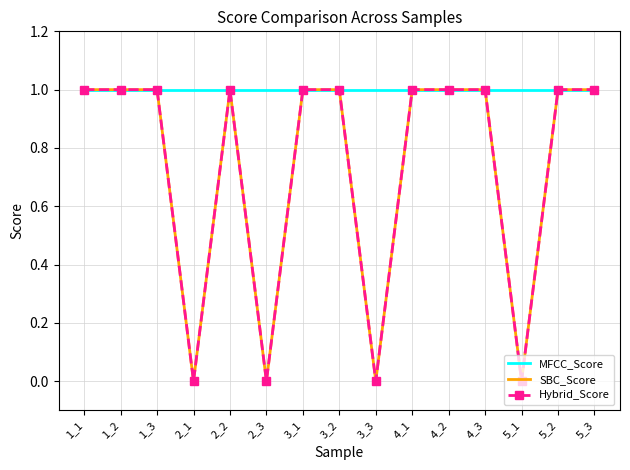

Between 1_3 and 2_2, which is larger?

1_3